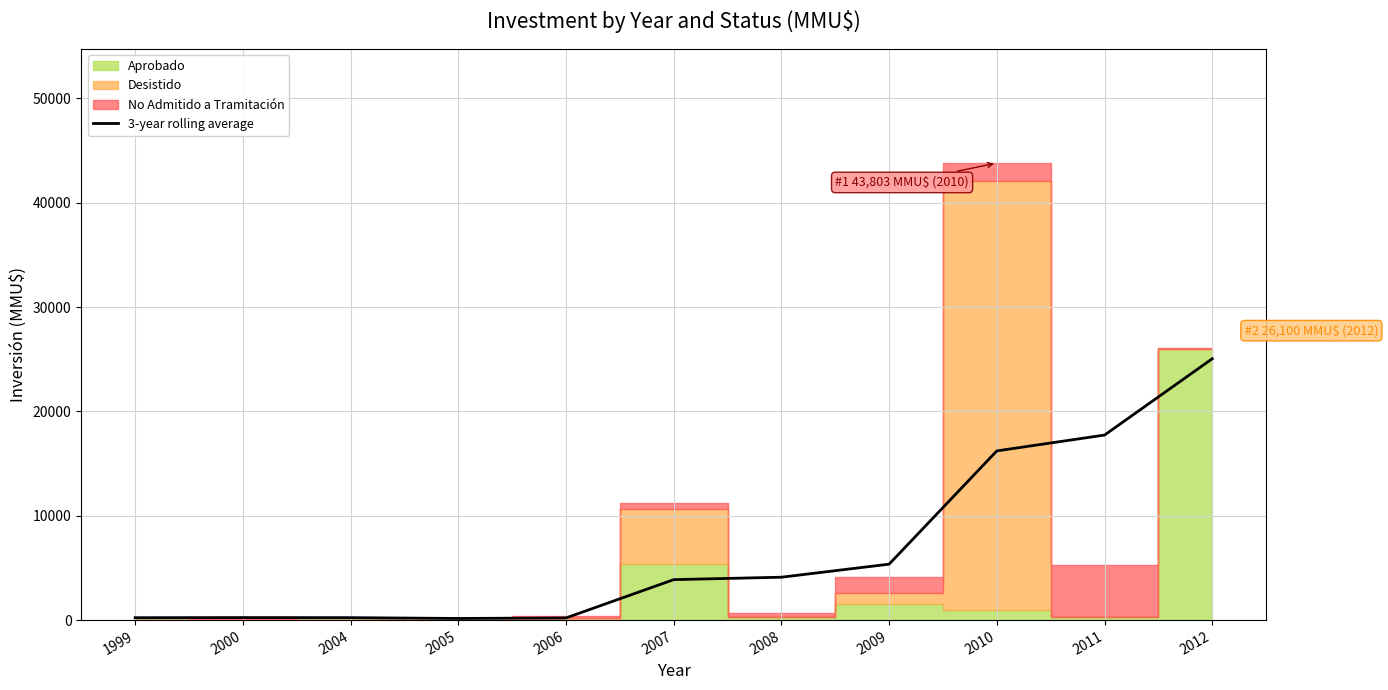

What is the change in value from 2007 to 2010?

+12340.0